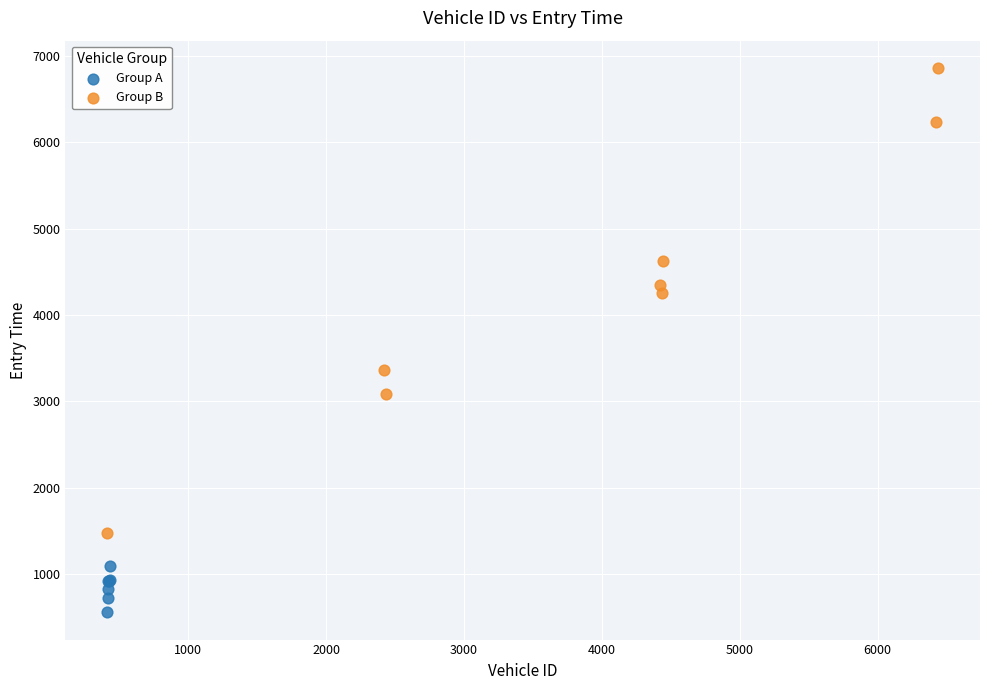

What are all the series names shown in the legend?

Group A, Group B